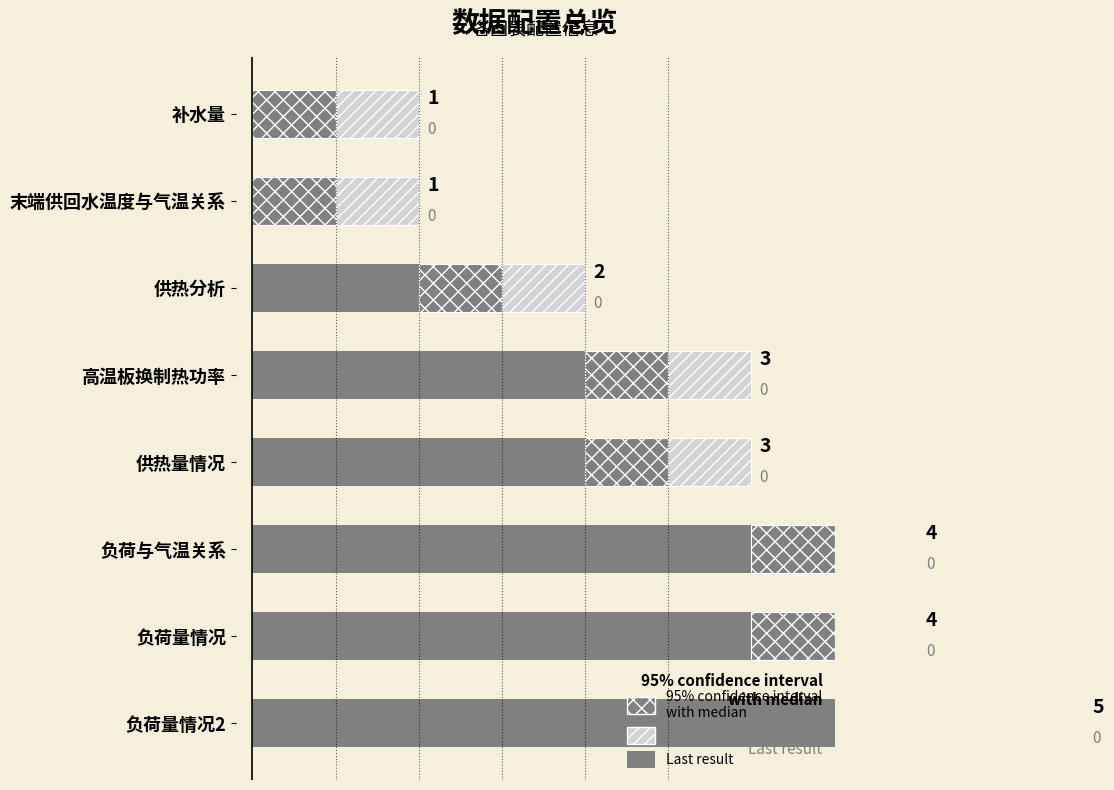

Rank the series by their maximum value, from highest to lowest.

solid, 95% CI (lower), 95% CI (upper)